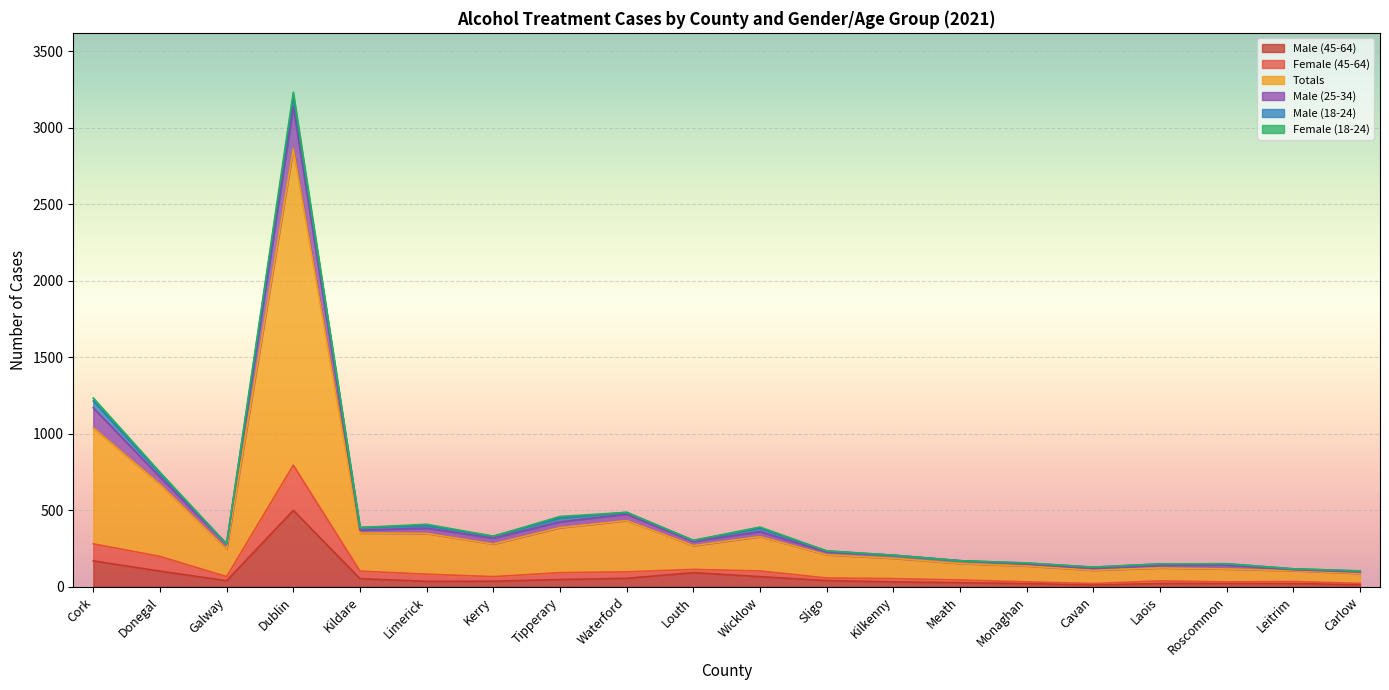

Where is the first local maximum for Female (45-64)?

Dublin